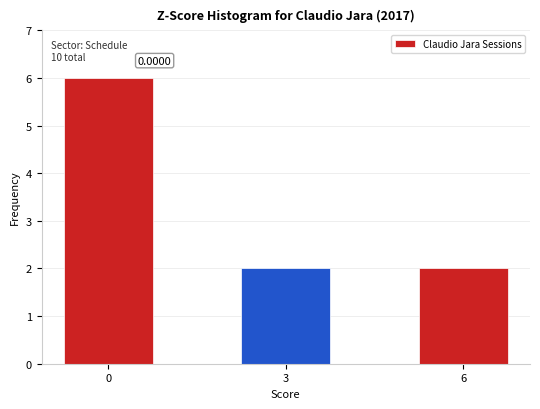

What is the sum of all values?

10